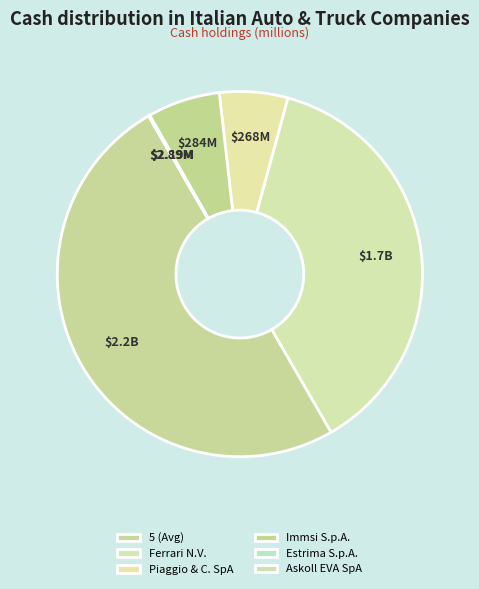

True or false: Piaggio & C. SpA accounts for 13% of the total.

False